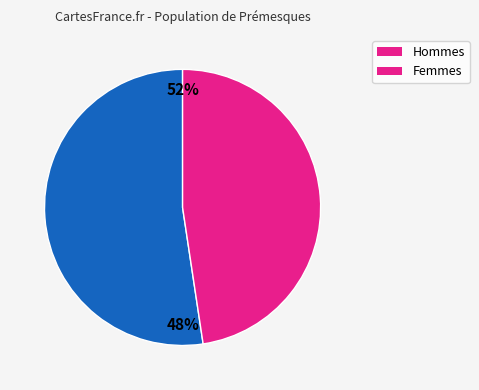

Is the sum of 3 and 2 greater than half?

No